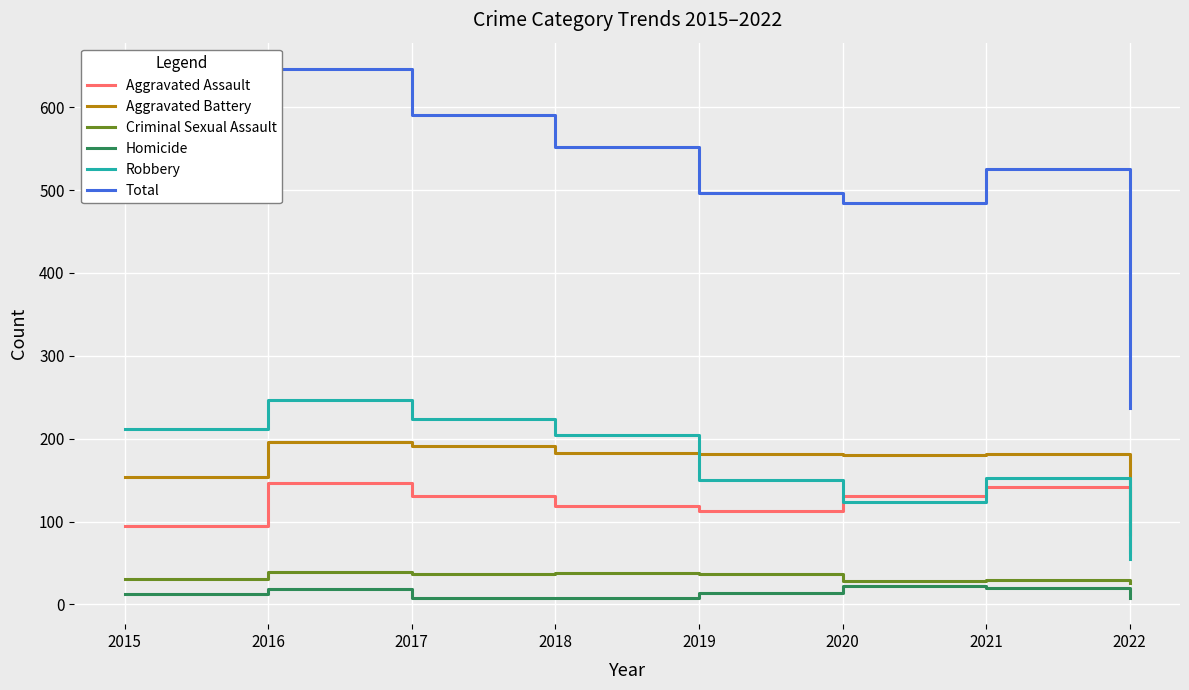

Where is the first local minimum for Robbery?

2020